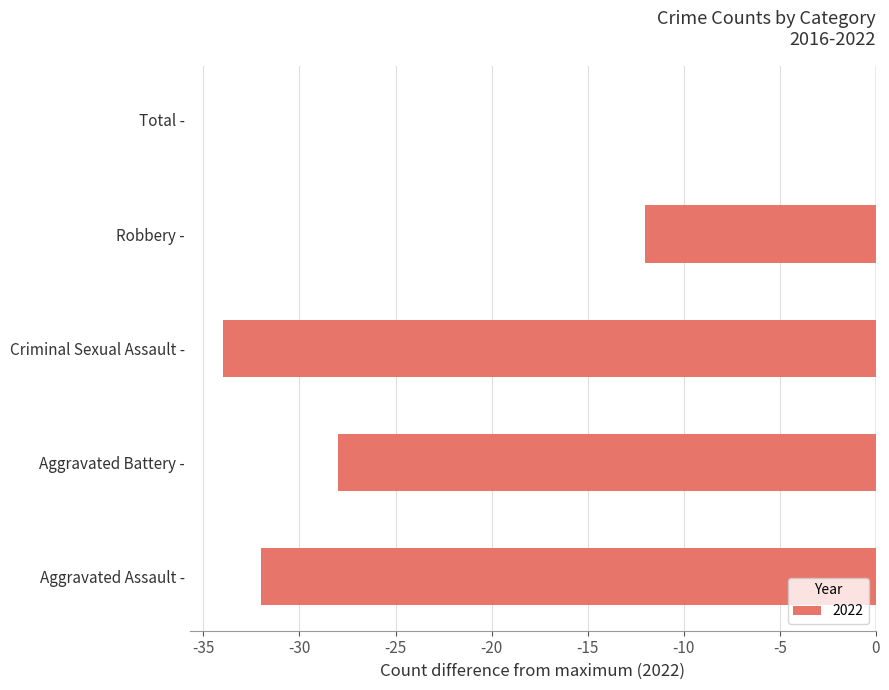

What is the sum of all values?

-106